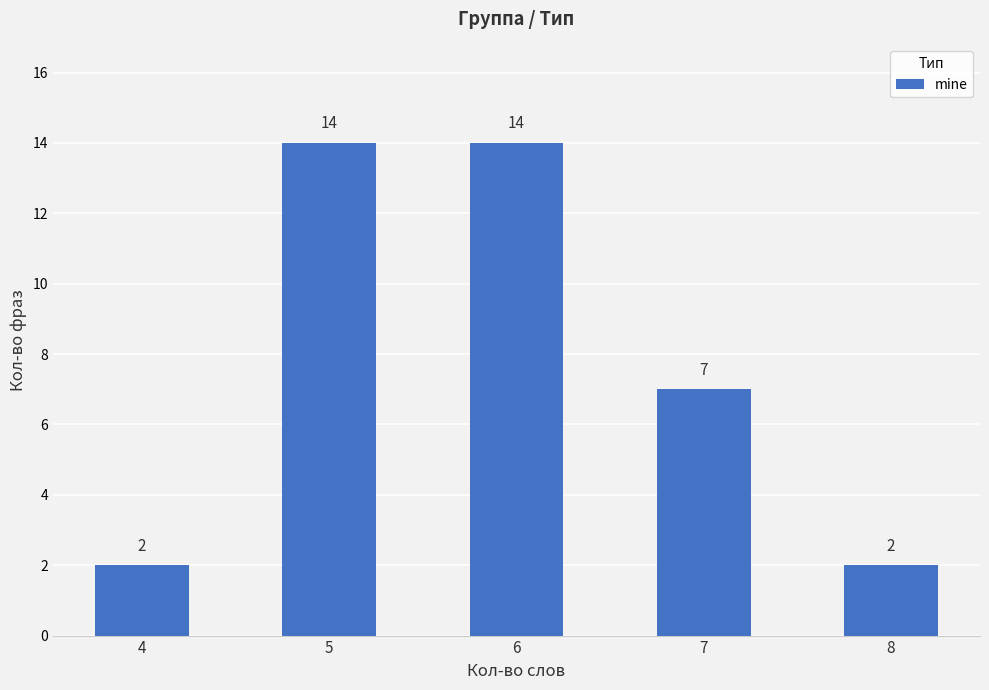

What is the maximum value shown in the chart?

14